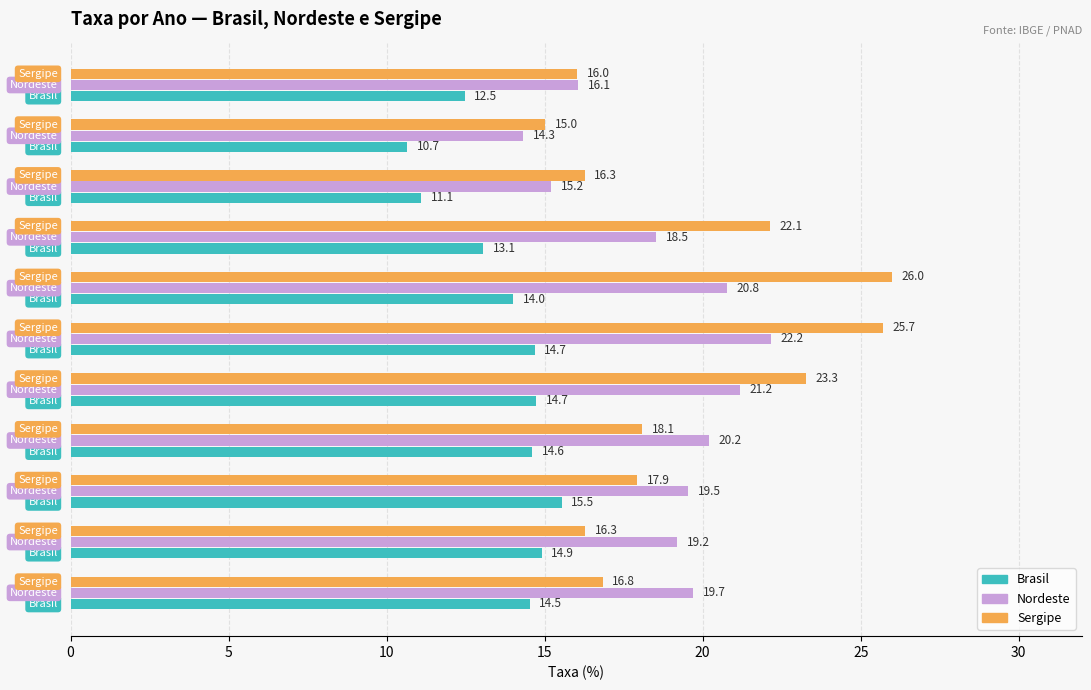

What is the greatest value displayed?

26.0